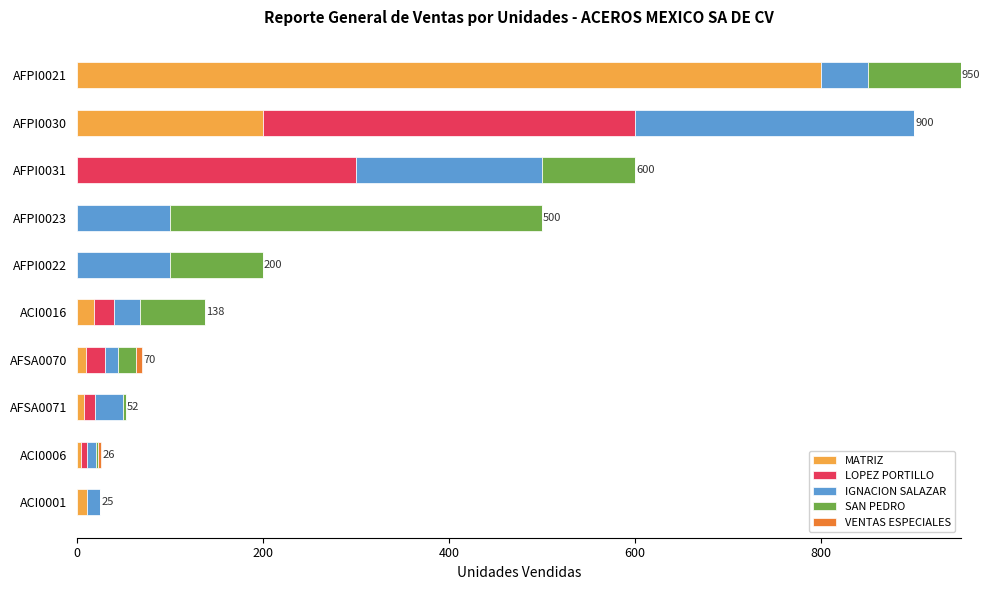

Count the number of data series in this chart.

5